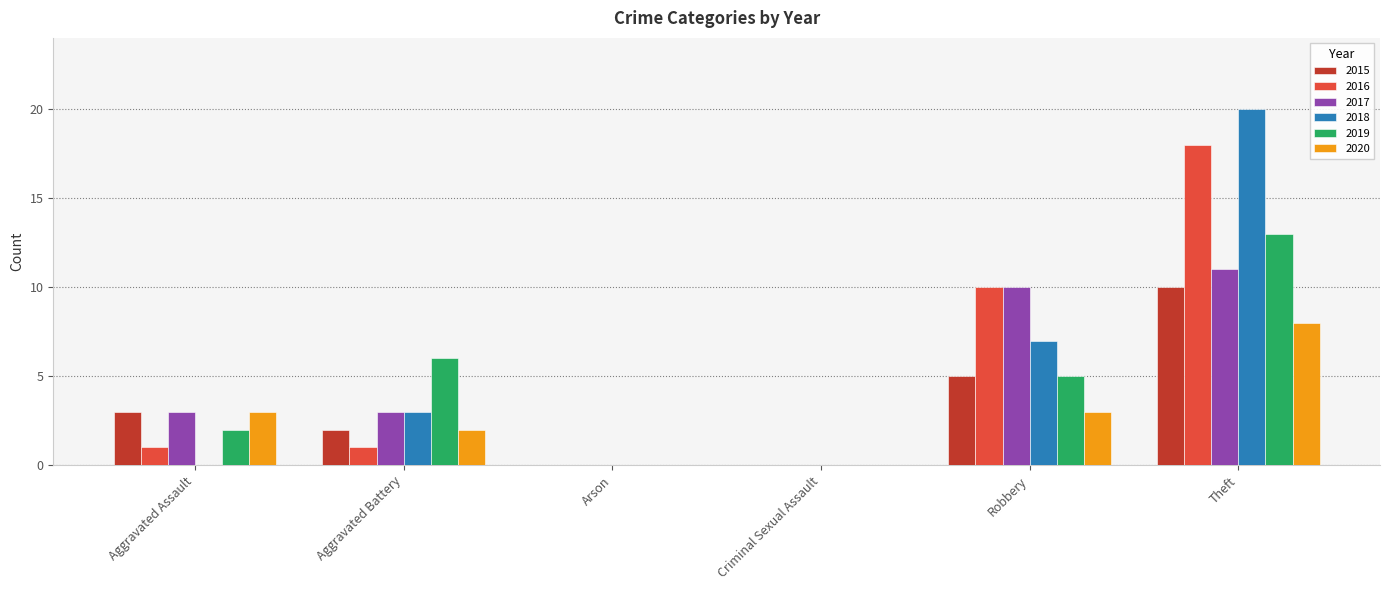

Between Robbery and Theft, which series saw the biggest shift?

2018